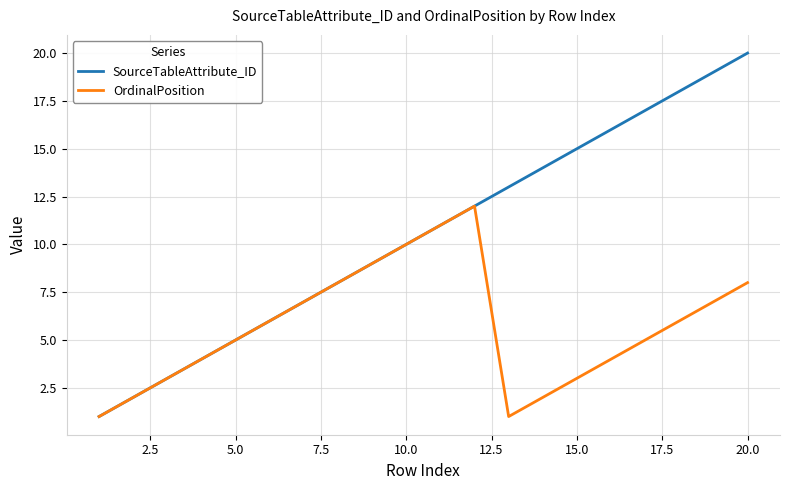

What is the highest value of the OrdinalPosition series?

12